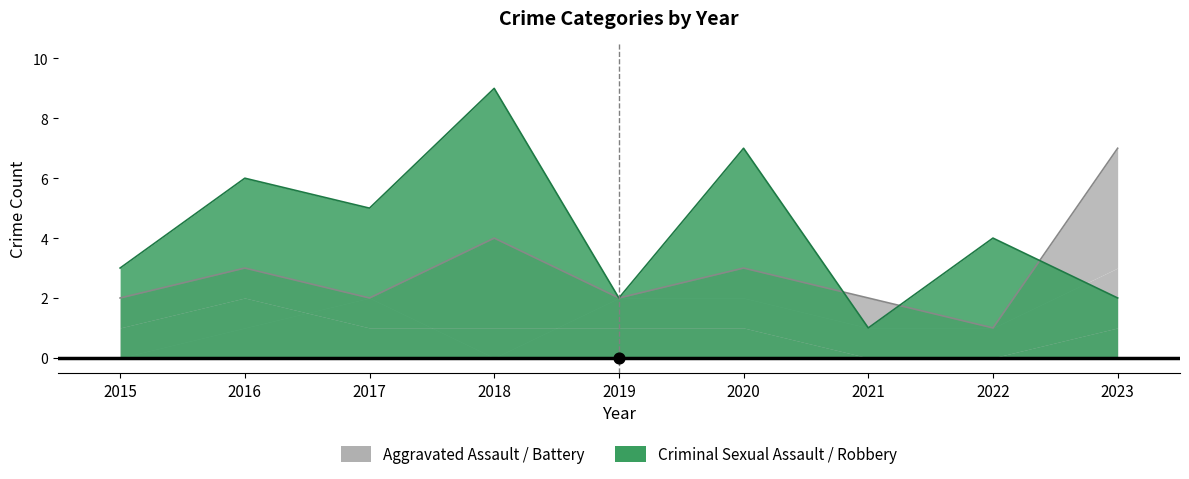

At which category is the sum across all series the highest?

2018